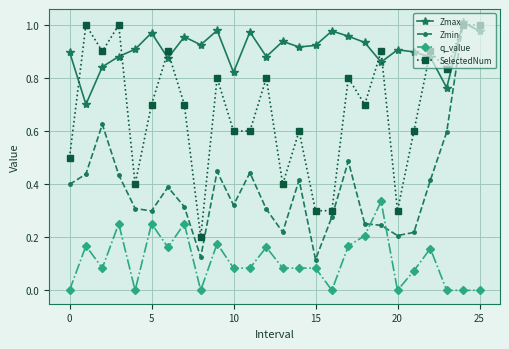

True or false: Zmax has more than 0 interior local peaks.

True